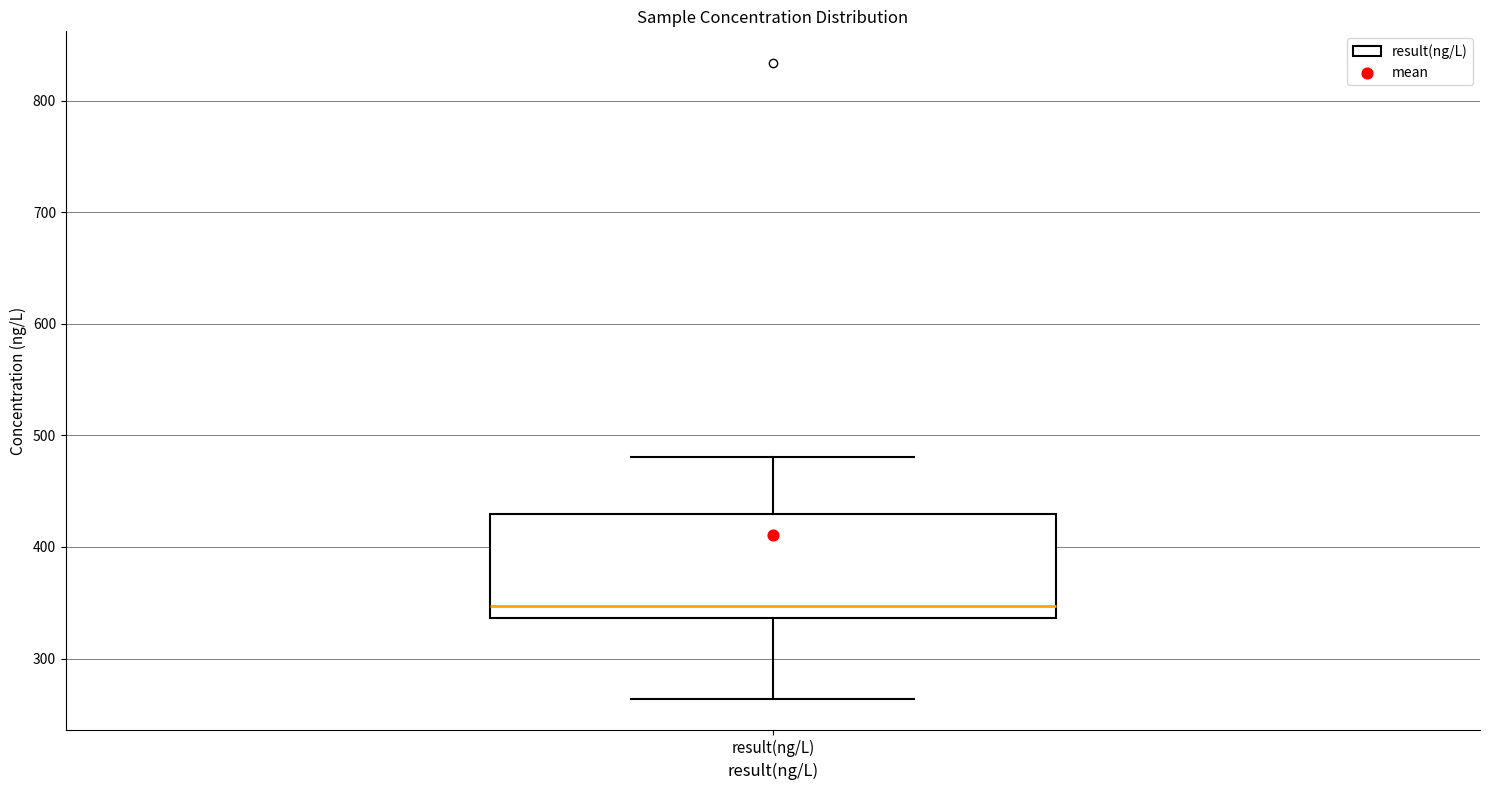

Transcribe this box plot: give where the median line is, the range the box spans, and where the two whiskers end, as read against the y-axis. The values are not printed on the chart, so give them approximately, as read against the axis.

median 350, box 340 to 430, whiskers 260 to 480